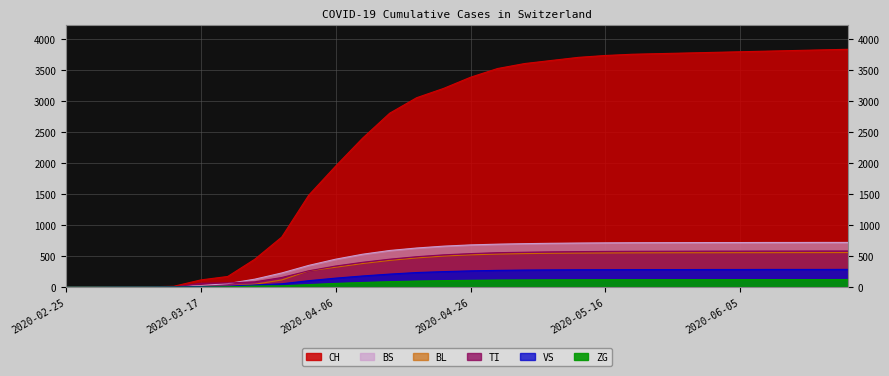

Reading right to left, transcribe all the data shown in this chart.

CH: 2020-06-21=3830	2020-06-17=3820	2020-06-13=3810	2020-06-09=3800	2020-06-05=3790	2020-06-01=3780	2020-05-28=3770	2020-05-24=3760	2020-05-20=3750	2020-05-16=3730	2020-05-12=3700	2020-05-08=3650	2020-05-04=3600	2020-04-30=3520	2020-04-26=3380	2020-04-22=3200	2020-04-18=3050	2020-04-14=2800	2020-04-10=2400	2020-04-06=1950	2020-04-02=1480	2020-03-29=806	2020-03-25=449	2020-03-21=172	2020-03-17=116	2020-03-13=14	2020-03-09=5	2020-03-05=2	2020-03-01=0	2020-02-25=0
TI: 2020-06-21=582	2020-06-17=582	2020-06-13=581	2020-06-09=581	2020-06-05=580	2020-06-01=580	2020-05-28=579	2020-05-24=578	2020-05-20=577	2020-05-16=575	2020-05-12=572	2020-05-08=568	2020-05-04=562	2020-04-30=555	2020-04-26=540	2020-04-22=520	2020-04-18=490	2020-04-14=450	2020-04-10=400	2020-04-06=340	2020-04-02=263	2020-03-29=155	2020-03-25=85	2020-03-21=68	2020-03-17=62	2020-03-13=0	2020-03-09=0	2020-03-05=0	2020-03-01=0	2020-02-25=0
VS: 2020-06-21=286	2020-06-17=285	2020-06-13=285	2020-06-09=285	2020-06-05=284	2020-06-01=284	2020-05-28=283	2020-05-24=283	2020-05-20=282	2020-05-16=281	2020-05-12=280	2020-05-08=278	2020-05-04=275	2020-04-30=270	2020-04-26=262	2020-04-22=250	2020-04-18=235	2020-04-14=210	2020-04-10=180	2020-04-06=145	2020-04-02=104	2020-03-29=54	2020-03-25=35	2020-03-21=17	2020-03-17=11	2020-03-13=5	2020-03-09=2	2020-03-05=2	2020-03-01=0	2020-02-25=0
BL: 2020-06-21=557	2020-06-17=556	2020-06-13=556	2020-06-09=555	2020-06-05=555	2020-06-01=554	2020-05-28=554	2020-05-24=553	2020-05-20=552	2020-05-16=550	2020-05-12=548	2020-05-08=545	2020-05-04=540	2020-04-30=532	2020-04-26=520	2020-04-22=500	2020-04-18=470	2020-04-14=430	2020-04-10=380	2020-04-06=320	2020-04-02=262	2020-03-29=115	2020-03-25=46	2020-03-21=21	2020-03-17=13	2020-03-13=2	2020-03-09=1	2020-03-05=0	2020-03-01=0	2020-02-25=0
BS: 2020-06-21=720	2020-06-17=720	2020-06-13=719	2020-06-09=719	2020-06-05=718	2020-06-01=718	2020-05-28=717	2020-05-24=716	2020-05-20=715	2020-05-16=713	2020-05-12=710	2020-05-08=706	2020-05-04=700	2020-04-30=692	2020-04-26=680	2020-04-22=660	2020-04-18=630	2020-04-14=590	2020-04-10=530	2020-04-06=450	2020-04-02=350	2020-03-29=228	2020-03-25=128	2020-03-21=57	2020-03-17=25	2020-03-13=4	2020-03-09=0	2020-03-05=0	2020-03-01=0	2020-02-25=0
ZG: 2020-06-21=123	2020-06-17=122	2020-06-13=122	2020-06-09=122	2020-06-05=122	2020-06-01=121	2020-05-28=121	2020-05-24=121	2020-05-20=120	2020-05-16=120	2020-05-12=119	2020-05-08=118	2020-05-04=116	2020-04-30=114	2020-04-26=110	2020-04-22=105	2020-04-18=98	2020-04-14=88	2020-04-10=75	2020-04-06=60	2020-04-02=41	2020-03-29=21	2020-03-25=18	2020-03-21=5	2020-03-17=1	2020-03-13=0	2020-03-09=0	2020-03-05=0	2020-03-01=0	2020-02-25=0